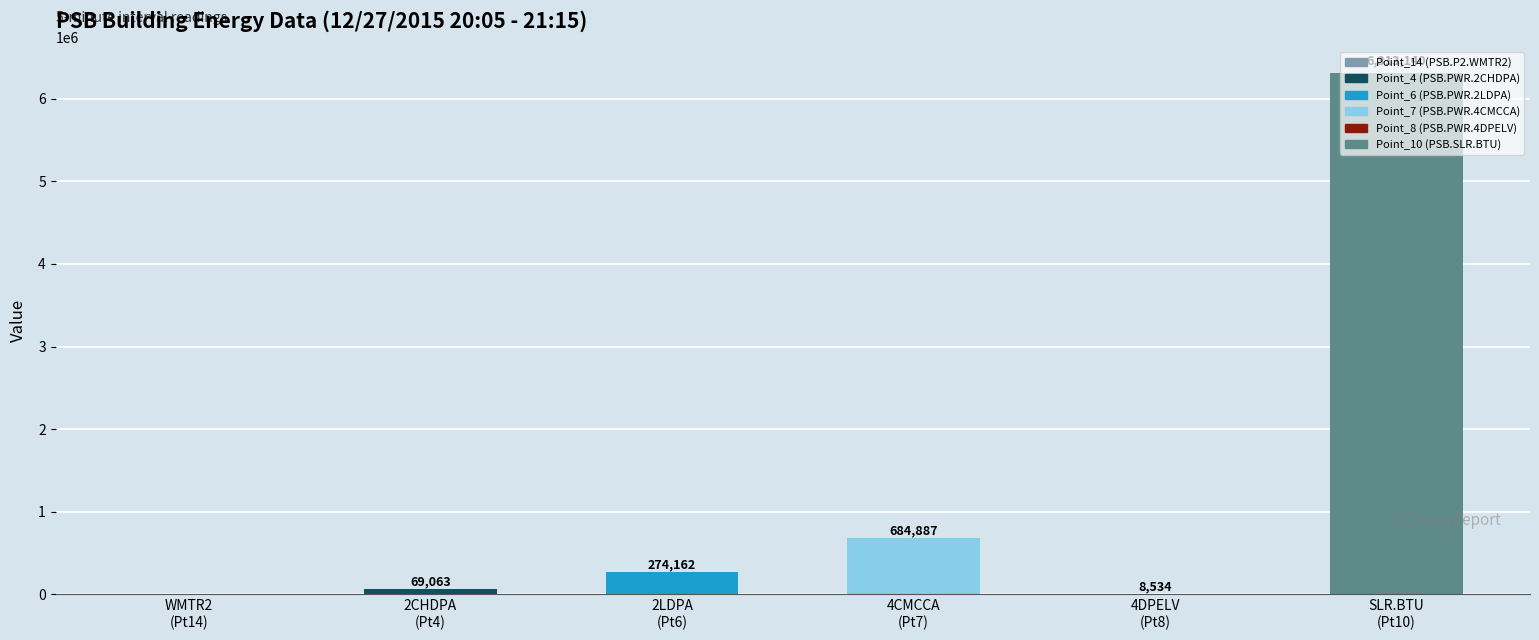

What is the greatest value displayed?

6313140.0